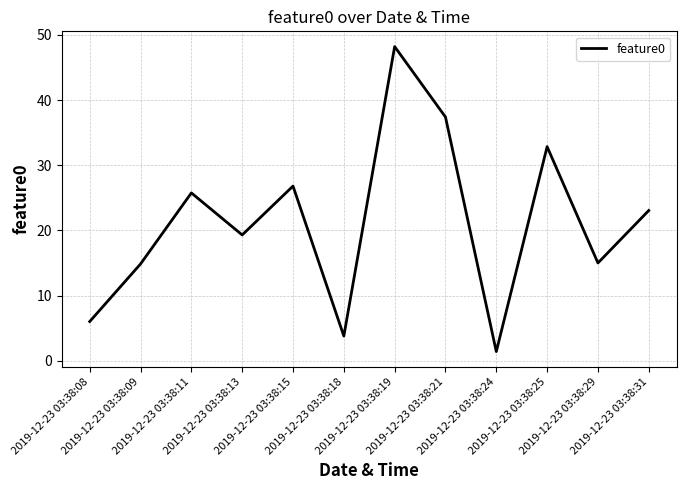

What is the minimum value shown in the chart?

1.4